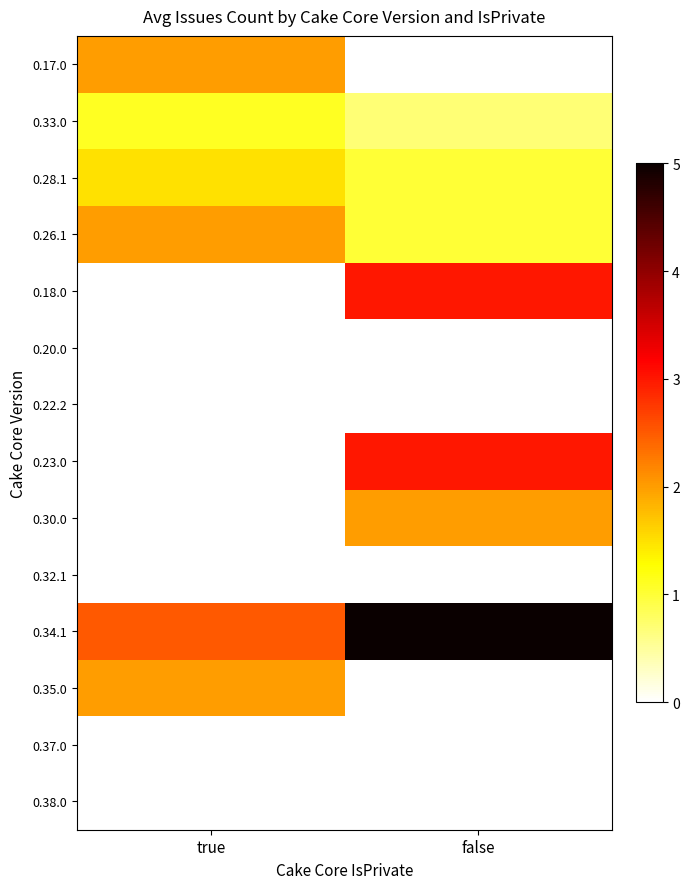

What is the maximum value shown in the chart?

5.0